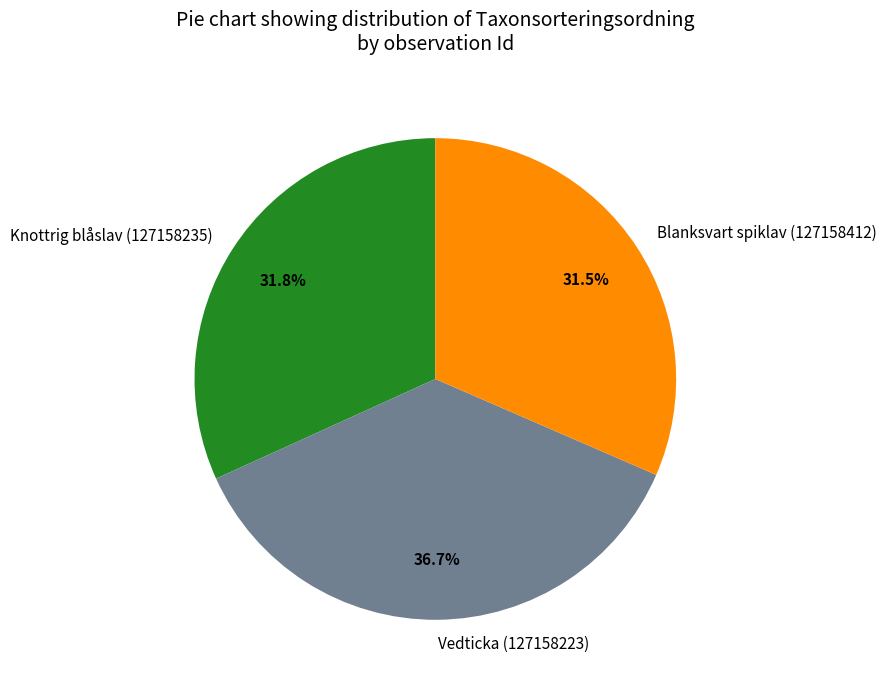

Does Vedticka (127158223) represent more than half of the total?

No